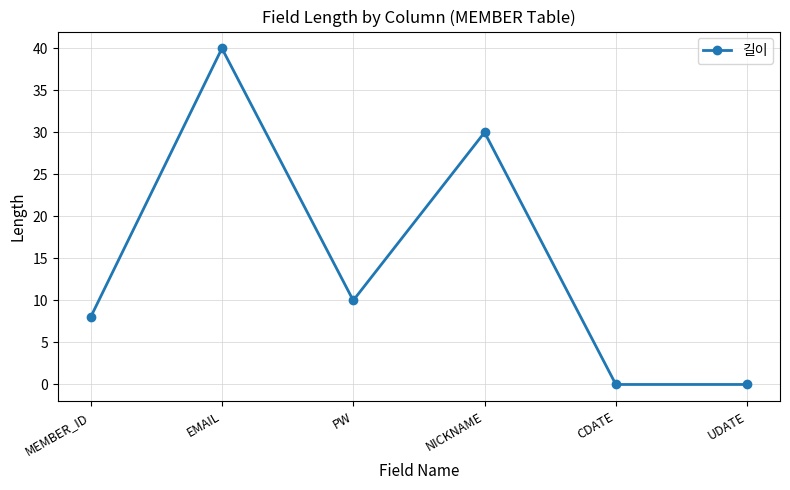

How many data points are less than 10?

3